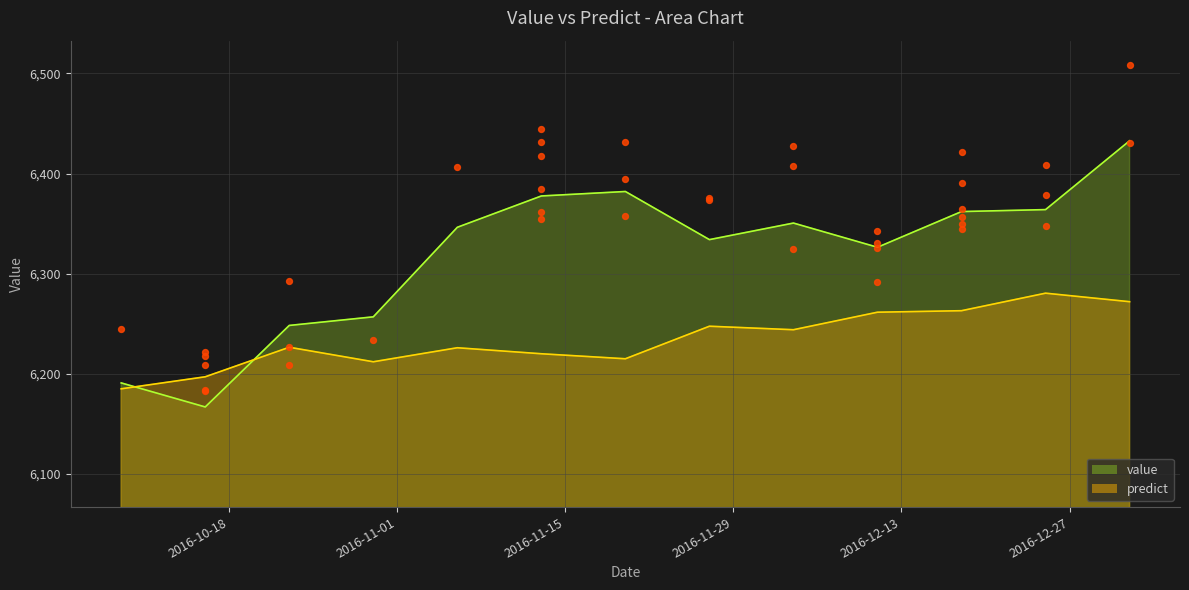

What are all the series names shown in the legend?

value, predict